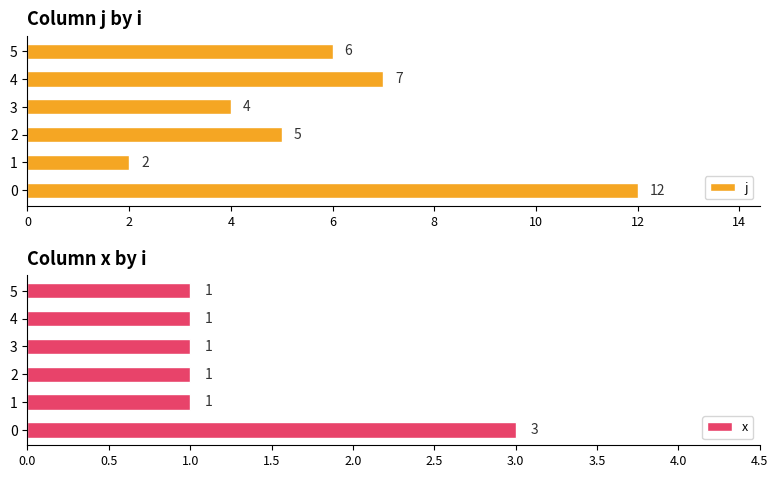

How many groups of bars are there?

6